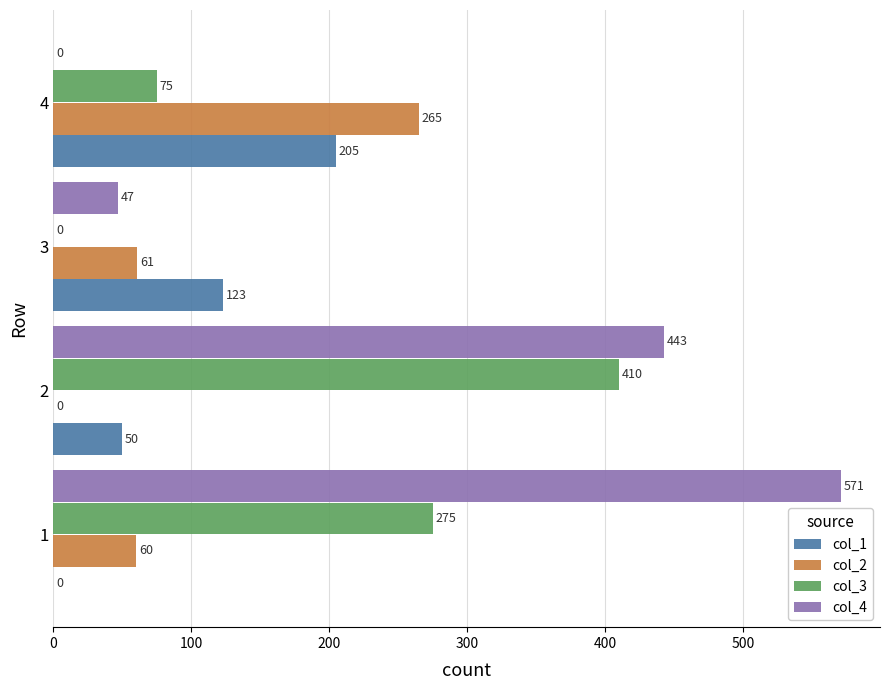

Which series changed the most between 3 and 4?

col_2